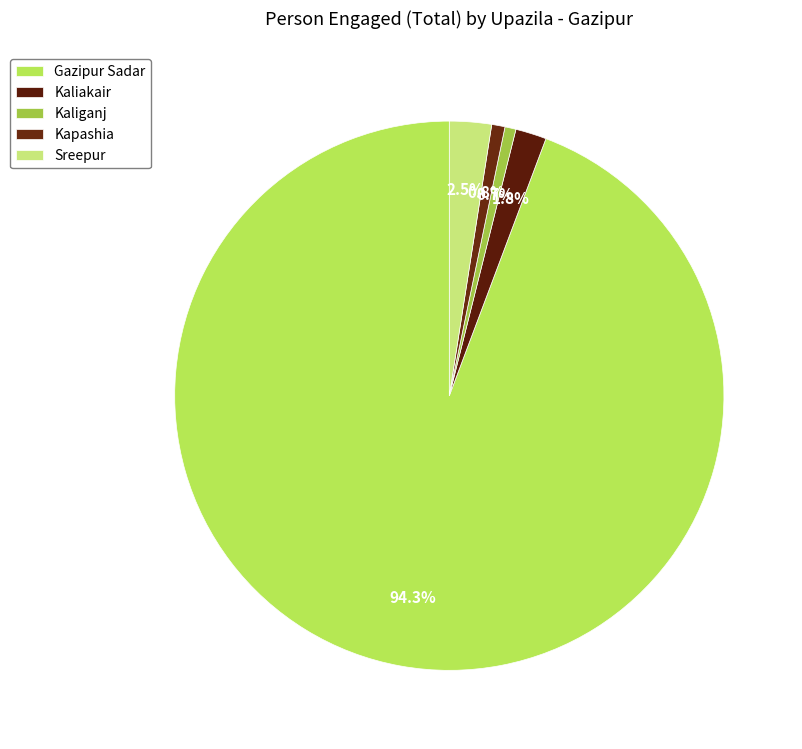

The Kaliganj slice represents 15% of the pie. True or false?

False